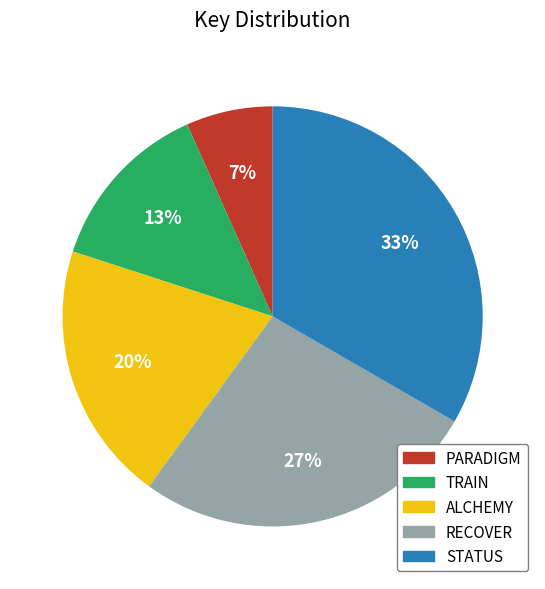

What is the smallest slice in the pie chart?

PARADIGM